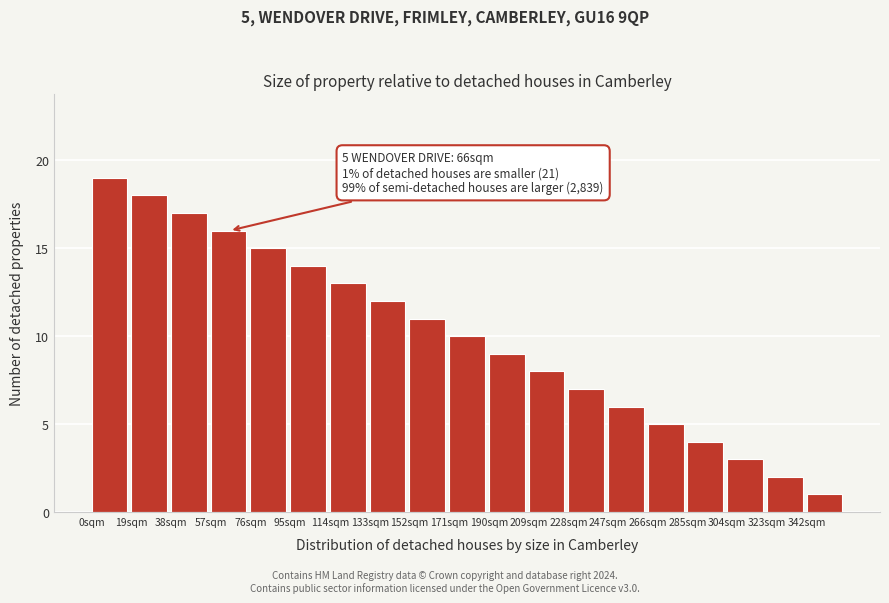

Reading left to right, extract all data points from this chart.

19	18	17	16	15	14	13	12	11	10	9	8	7	6	5	4	3	2	1